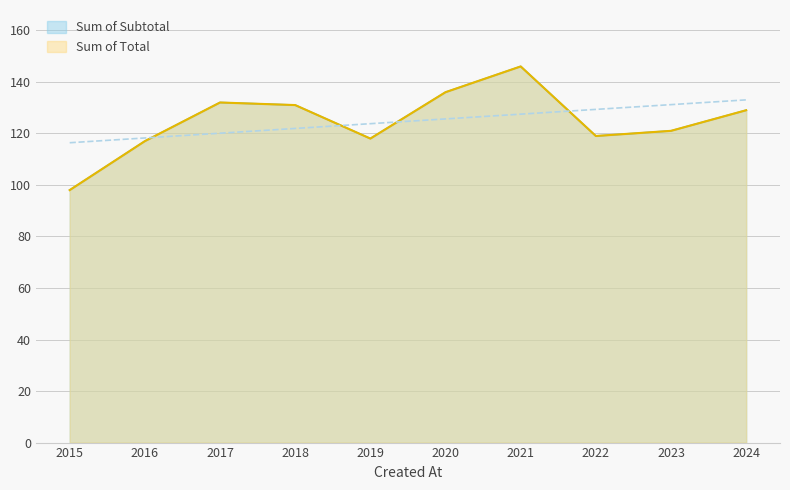

True or false: Robbery has a value of 15 at 2022.

False